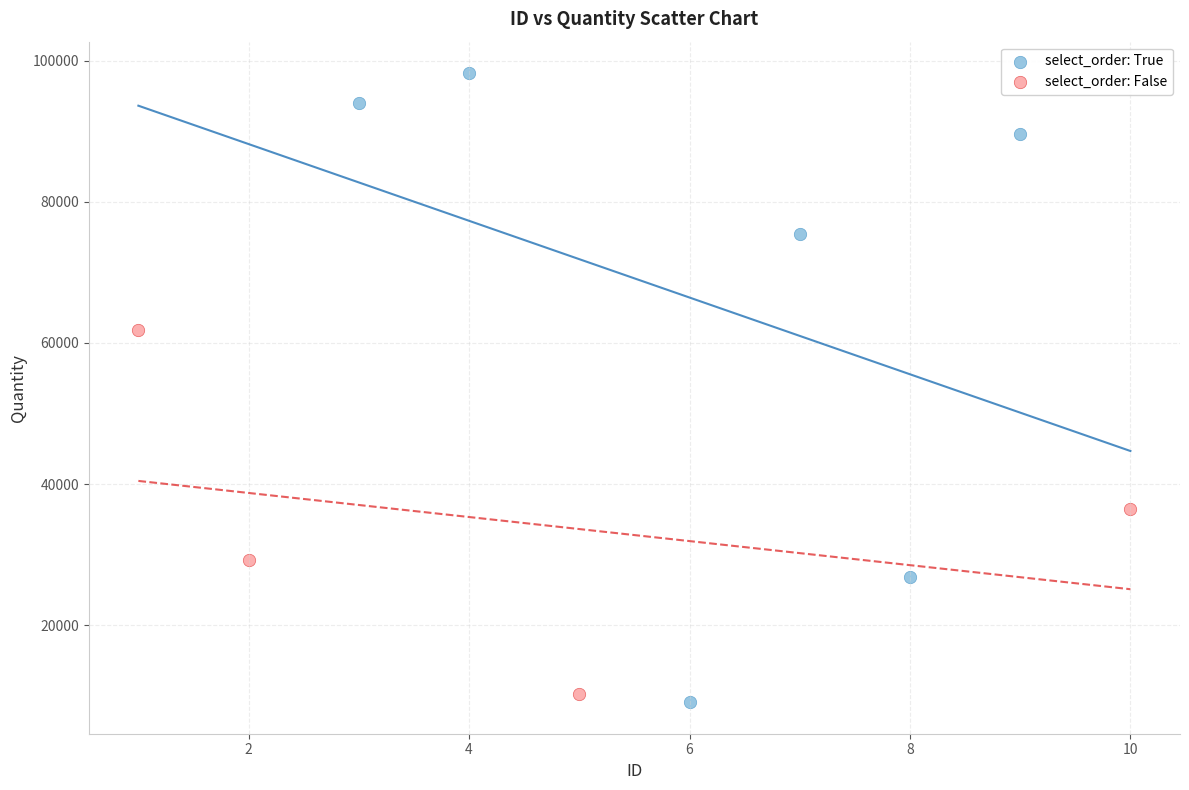

Which series contains the highest Y value?

select_order: True